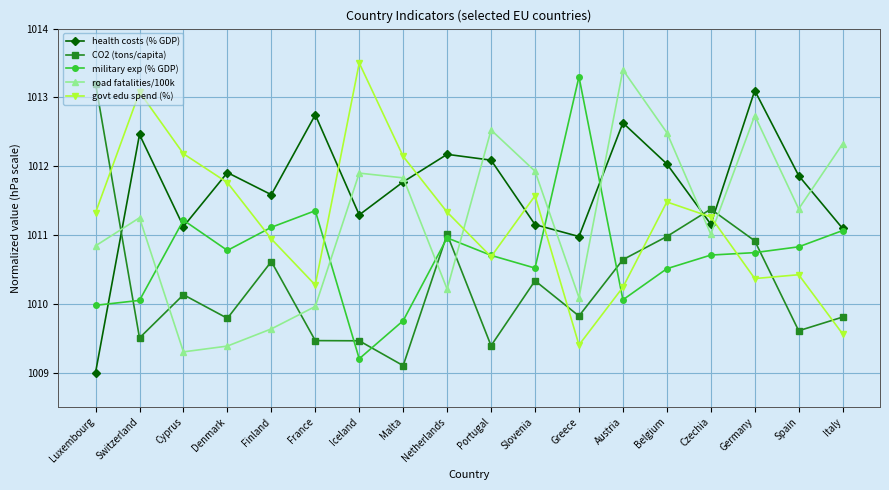

At how many categories does at least one series exceed 1009?

18